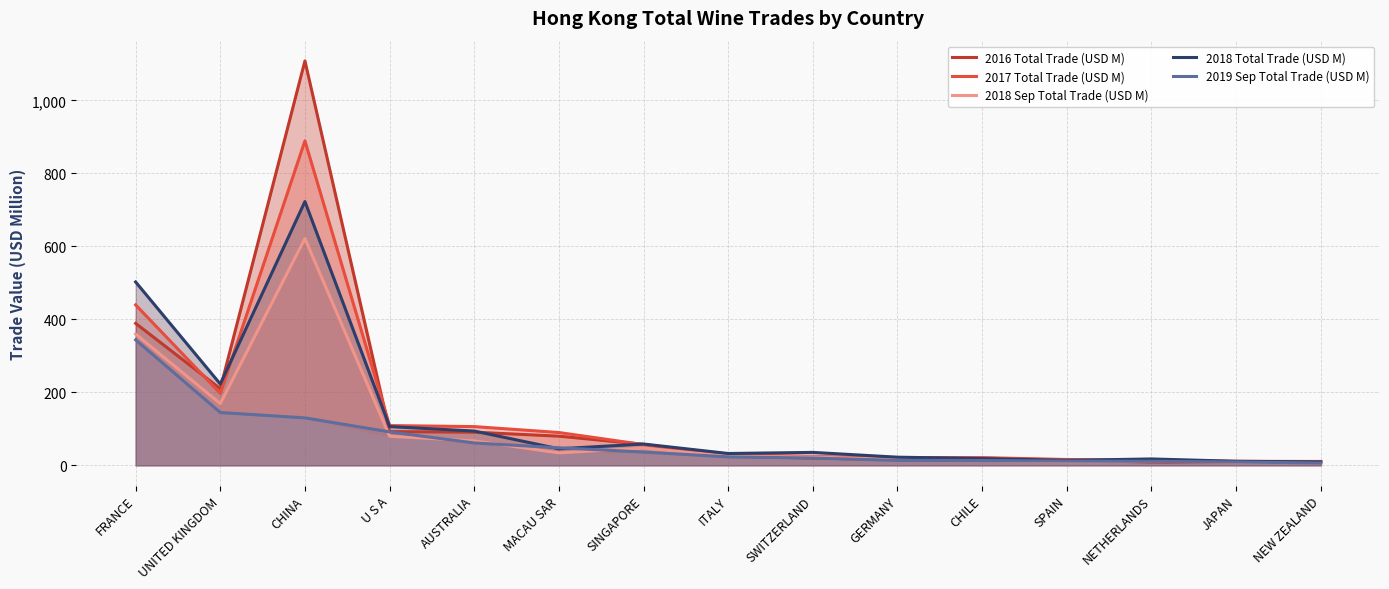

Which has a higher value, GERMANY or SPAIN?

GERMANY